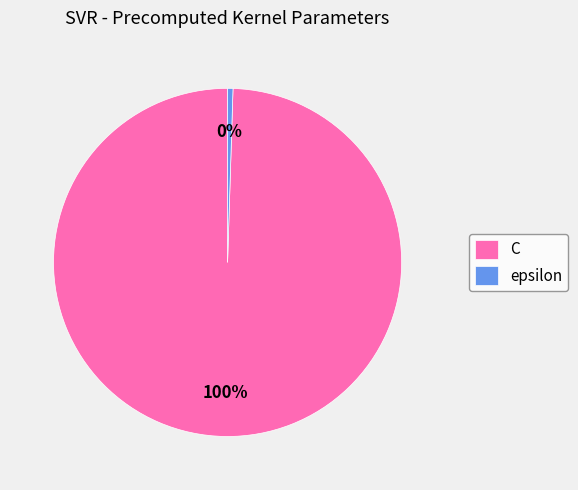

How many segments does this pie chart have?

2